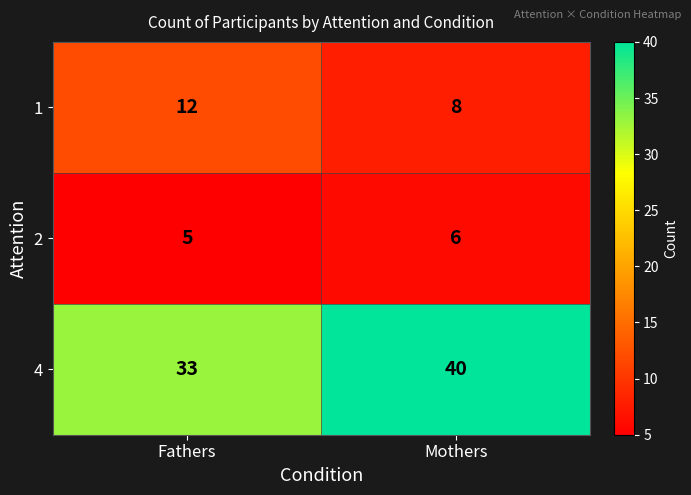

The 2 series shows 6 at Mothers. True or false?

True